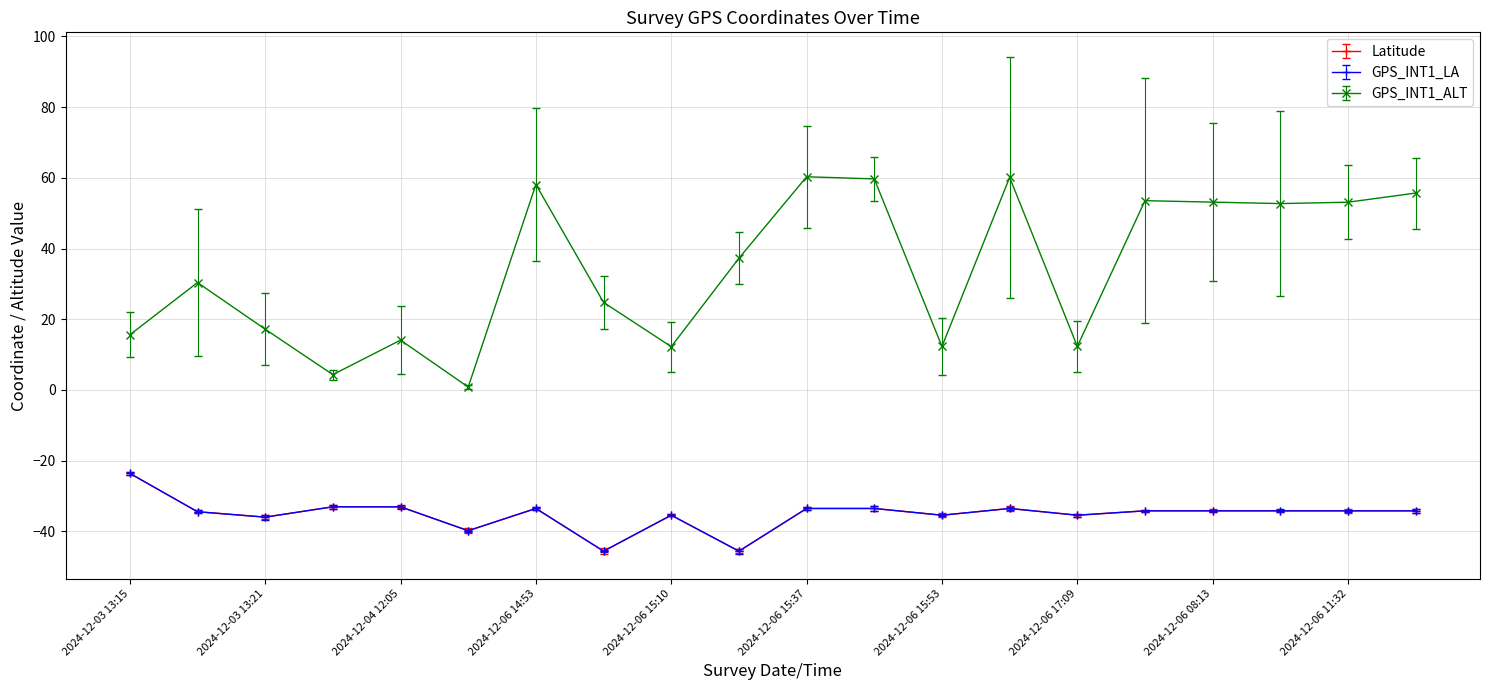

At how many categories does at least one series exceed 35?

10